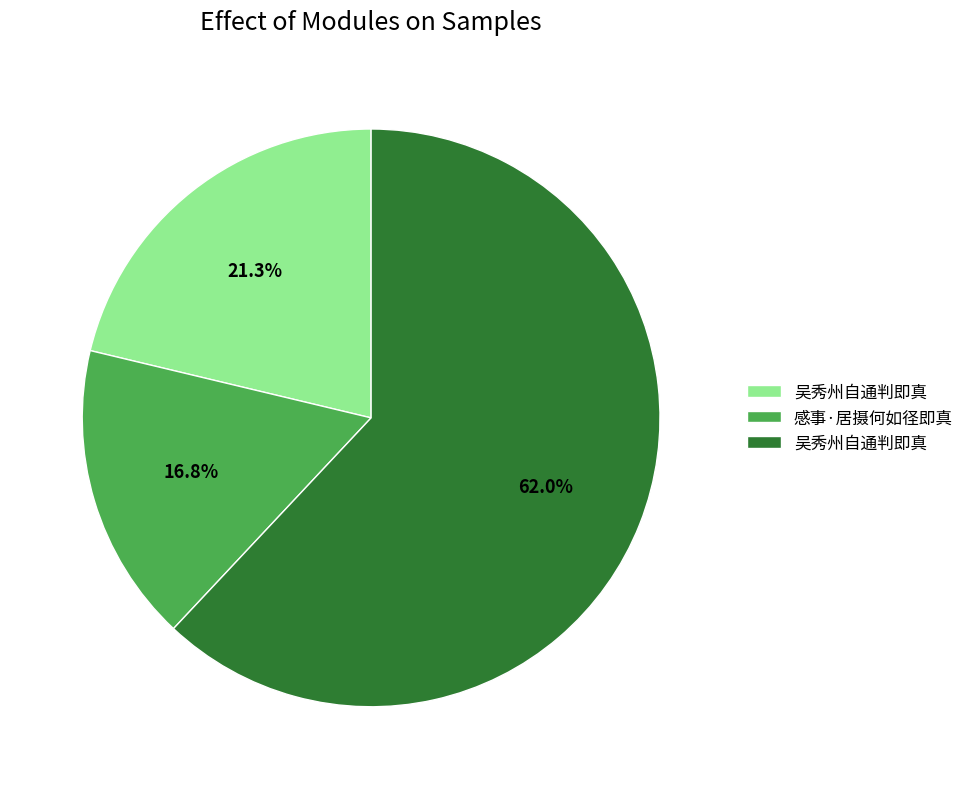

Is there any slice that represents more than half of the pie?

Yes